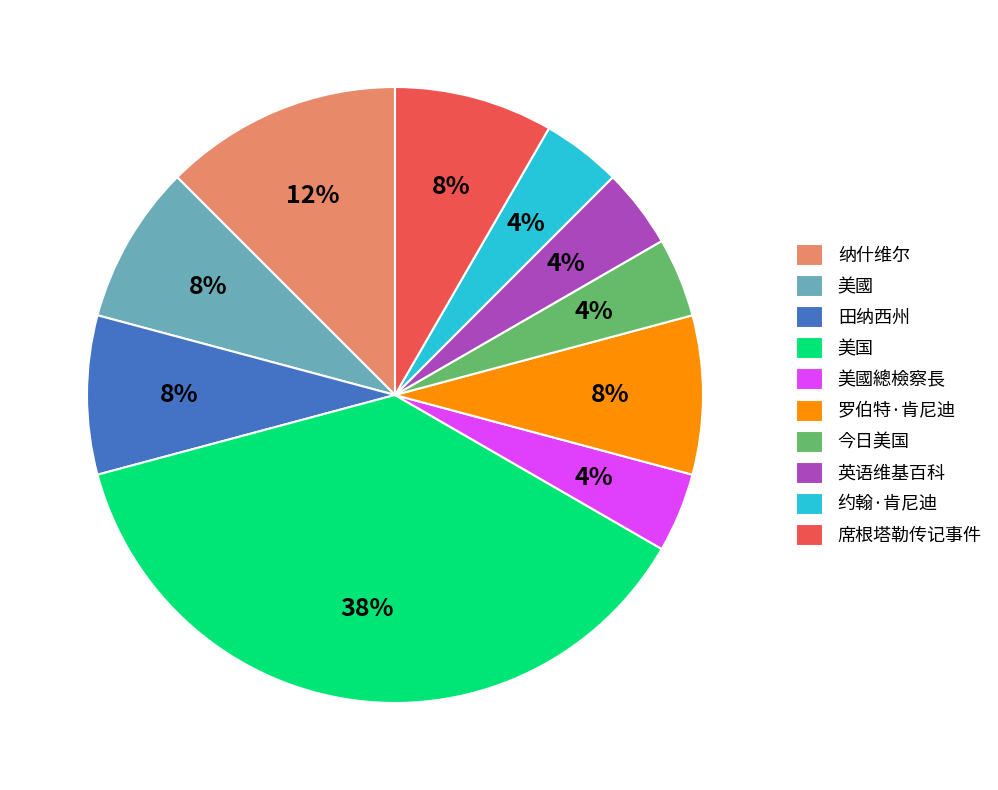

Which category has the biggest portion of the pie?

美国